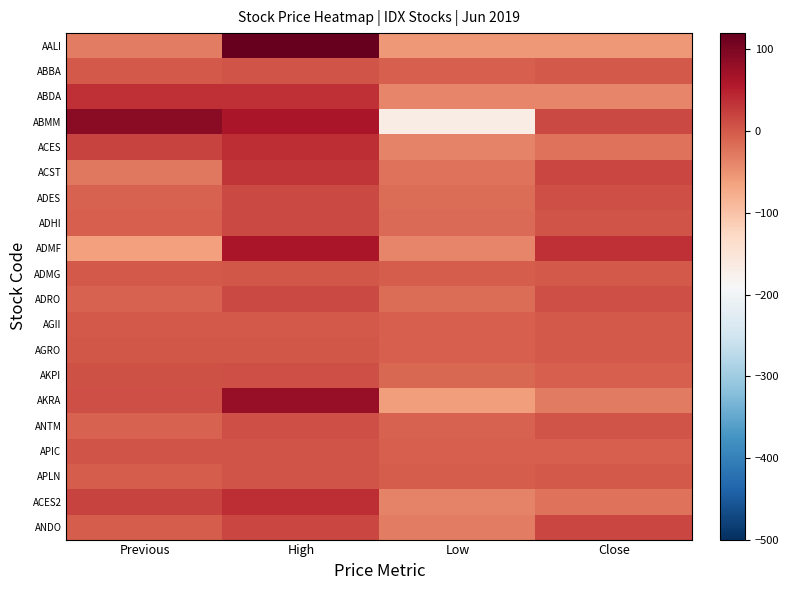

How many data points does each series have?

4